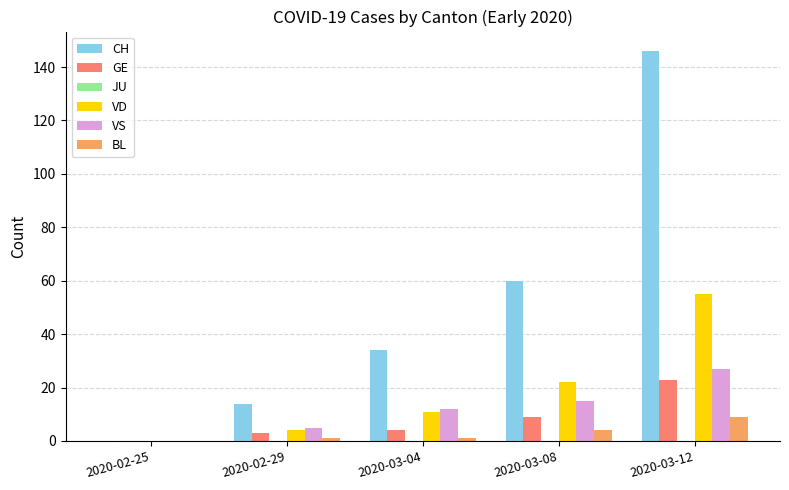

Reading right to left, extract all data points from this chart.

CH: 2020-03-12=146	2020-03-08=60	2020-03-04=34	2020-02-29=14	2020-02-25=0
GE: 2020-03-12=23	2020-03-08=9	2020-03-04=4	2020-02-29=3	2020-02-25=0
VD: 2020-03-12=55	2020-03-08=22	2020-03-04=11	2020-02-29=4	2020-02-25=0
VS: 2020-03-12=27	2020-03-08=15	2020-03-04=12	2020-02-29=5	2020-02-25=0
BL: 2020-03-12=9	2020-03-08=4	2020-03-04=1	2020-02-29=1	2020-02-25=0